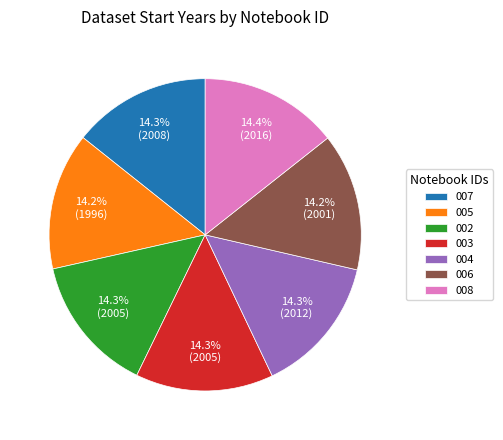

Is 002 the majority of the pie?

No